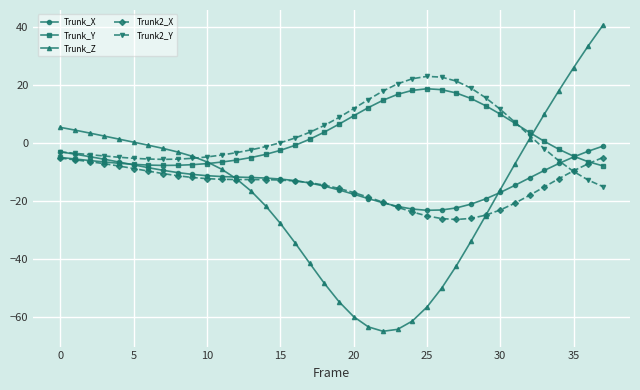

Which series has the widest spread of values?

Trunk_Z